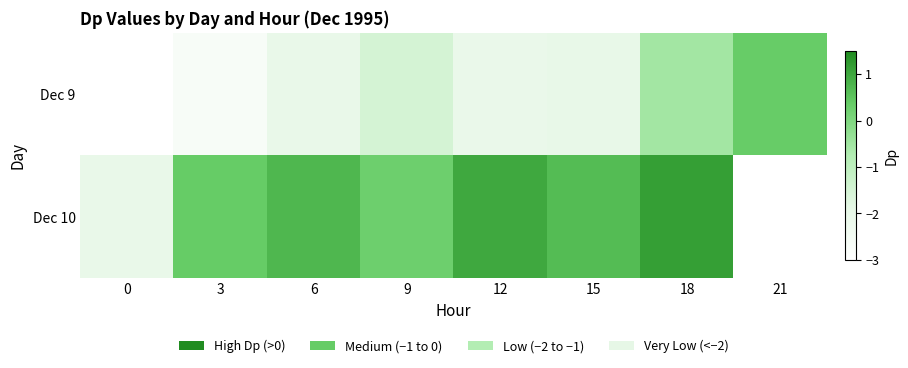

List the series in order of their overall mean, lowest first.

Dec 9, Dec 10